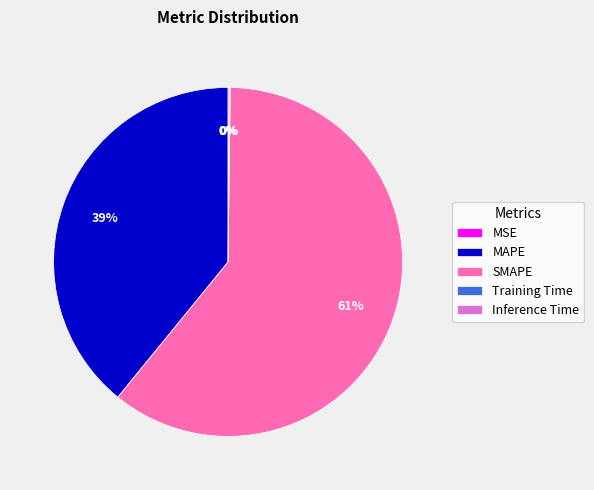

Is there a majority slice in this chart?

Yes